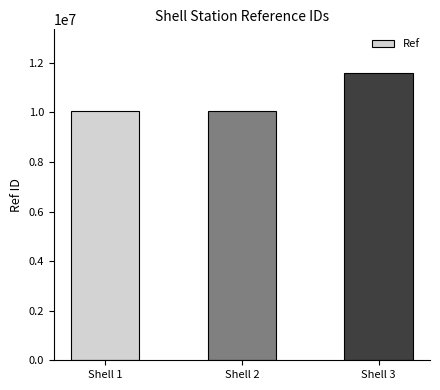

What is the smallest value displayed?

10048244